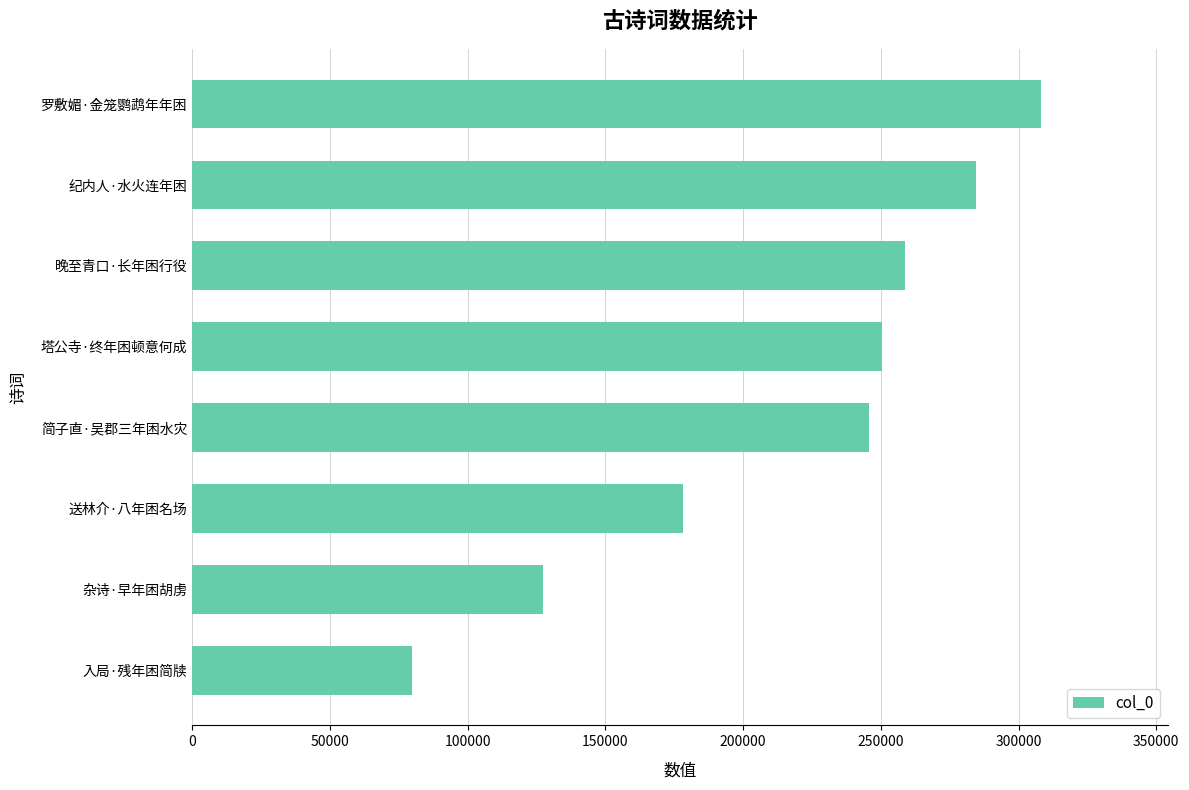

What is the change in value from 晚至青口·长年困行役 to 罗敷媚·金笼鹦鹉年年困?

+49252